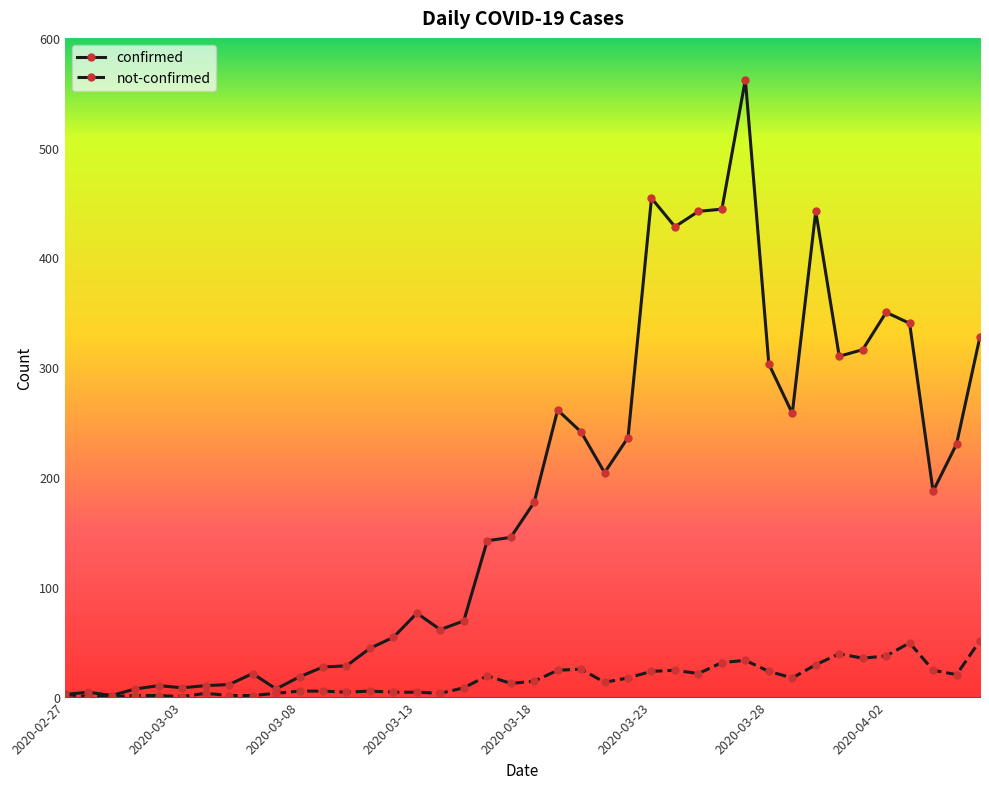

Rank the series by their maximum value, from lowest to highest.

not-confirmed, confirmed